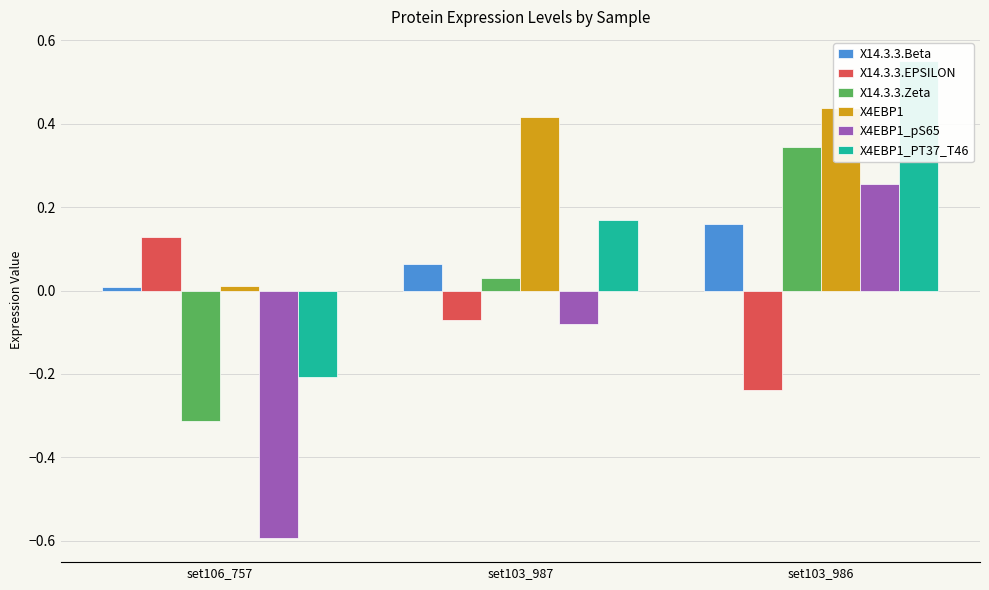

Between set103_987 and set103_986, which is larger?

set103_986